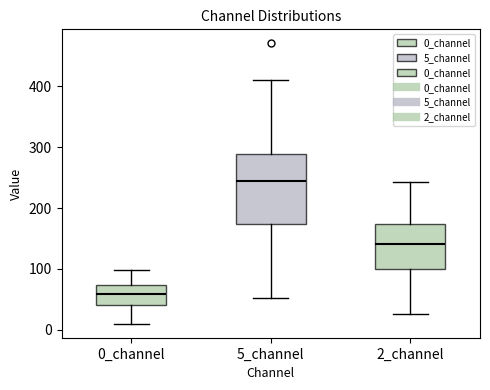

Reading left to right, read every box against the y-axis: the position of its median line, the range the box covers, and the ends of its whiskers. The values are not printed on the chart, so give them approximately, as read against the axis.

0_channel: median 60, box 40 to 70, whiskers 10 to 100
5_channel: median 240, box 170 to 290, whiskers 50 to 410
2_channel: median 140, box 100 to 170, whiskers 30 to 240